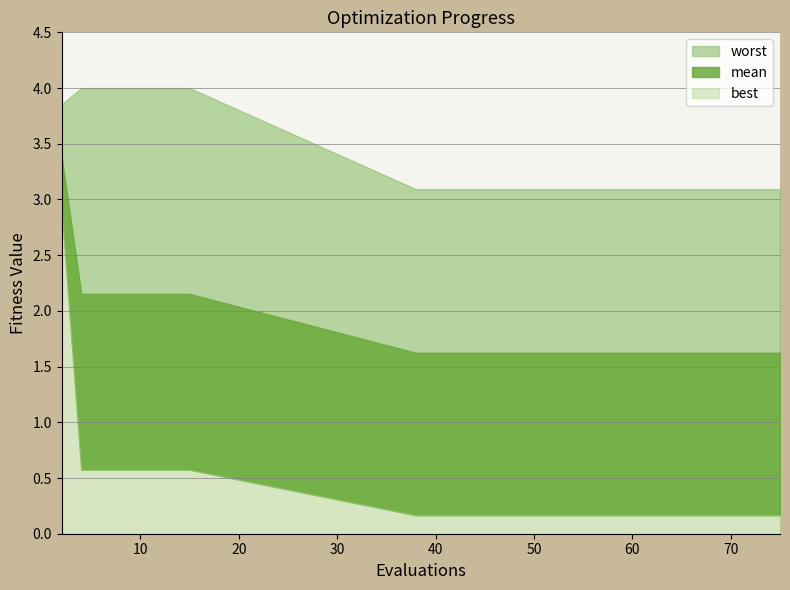

True or false: worst and best intersect in this chart.

False